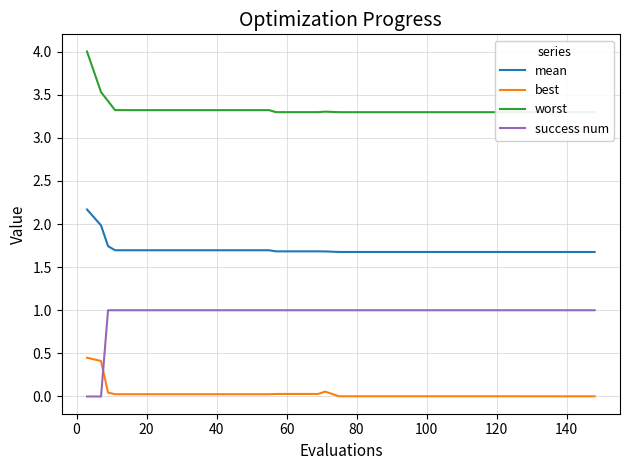

True or false: mean and best intersect in this chart.

False